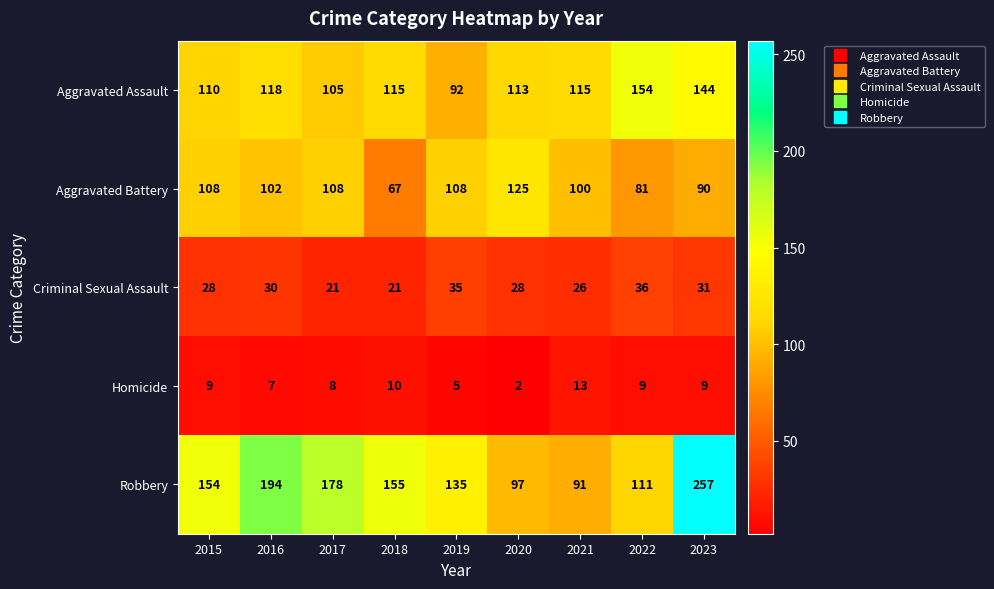

At which category does the chart reach its peak across all series?

2023